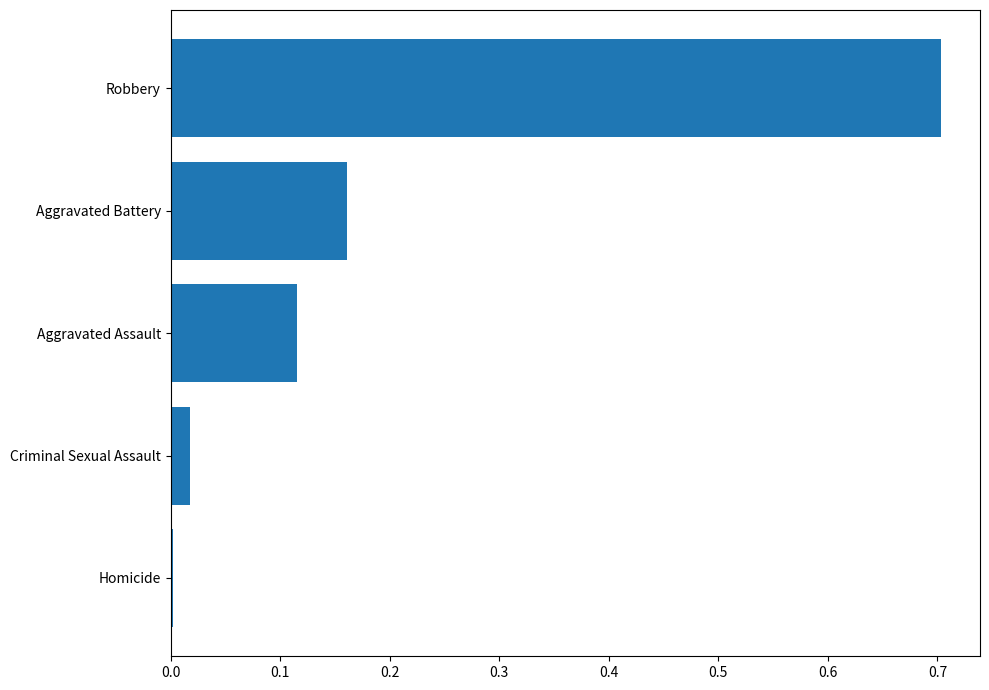

Which has a higher value, Homicide or Criminal Sexual Assault?

Criminal Sexual Assault